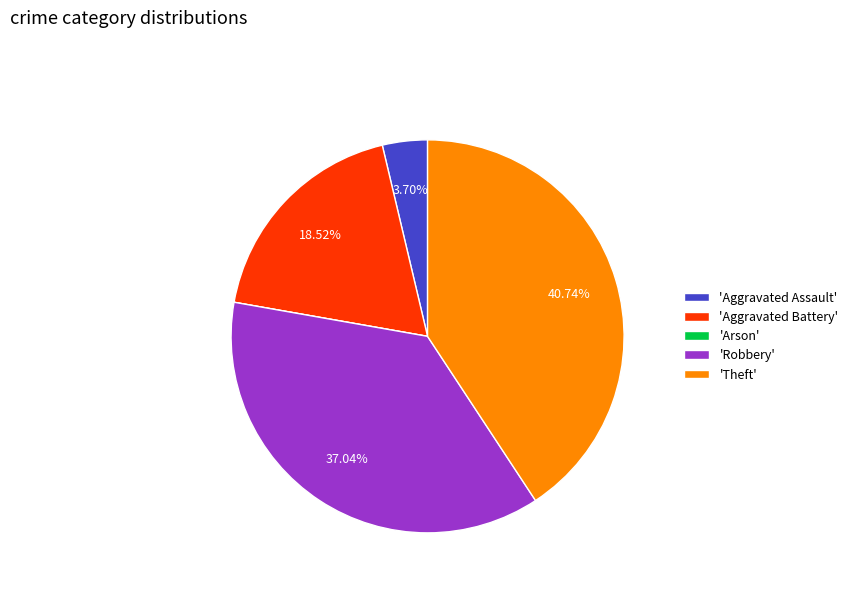

Between 'Aggravated Battery' and 'Aggravated Assault', which is larger?

'Aggravated Battery'